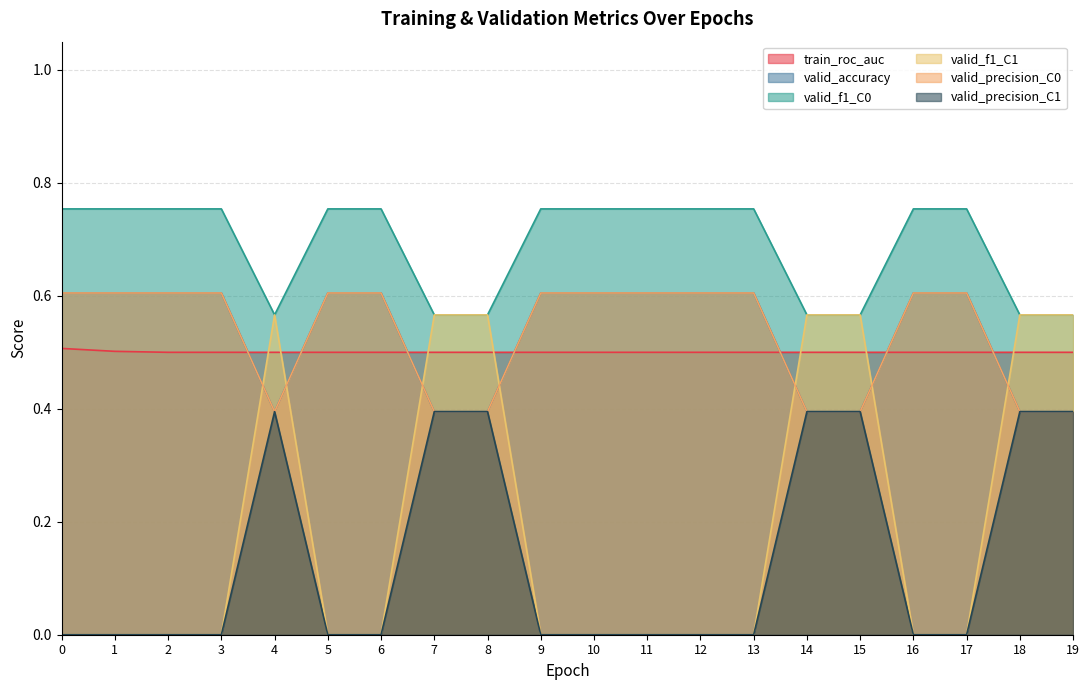

Reading left to right, transcribe all the data shown in this chart.

train_roc_auc: 0.5	0.5	0.5	0.5	0.5	0.5	0.5	0.5	0.5	0.5	0.5	0.5	0.5	0.5	0.5	0.5	0.5	0.5	0.5	0.5
valid_accuracy: 0.6	0.6	0.6	0.6	0.4	0.6	0.6	0.4	0.4	0.6	0.6	0.6	0.6	0.6	0.4	0.4	0.6	0.6	0.4	0.4
valid_f1_C0: 0.8	0.8	0.8	0.8	0.6	0.8	0.8	0.6	0.6	0.8	0.8	0.8	0.8	0.8	0.6	0.6	0.8	0.8	0.6	0.6
valid_f1_C1: 0.0	0.0	0.0	0.0	0.6	0.0	0.0	0.6	0.6	0.0	0.0	0.0	0.0	0.0	0.6	0.6	0.0	0.0	0.6	0.6
valid_precision_C0: 0.6	0.6	0.6	0.6	0.4	0.6	0.6	0.4	0.4	0.6	0.6	0.6	0.6	0.6	0.4	0.4	0.6	0.6	0.4	0.4
valid_precision_C1: 0.0	0.0	0.0	0.0	0.4	0.0	0.0	0.4	0.4	0.0	0.0	0.0	0.0	0.0	0.4	0.4	0.0	0.0	0.4	0.4